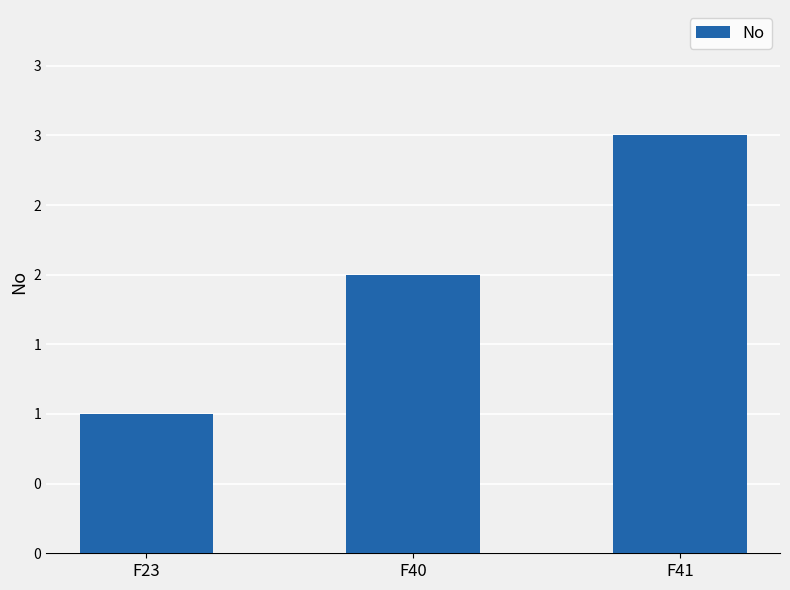

Are the bars horizontal?

No